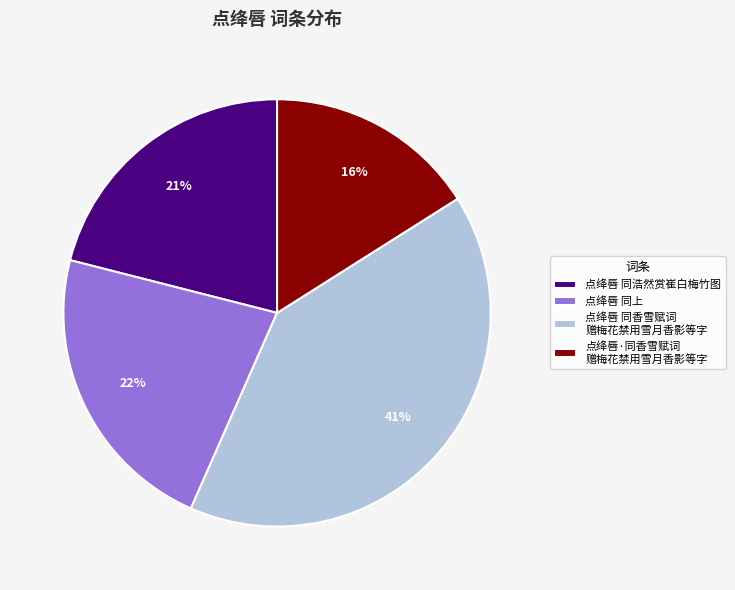

To the nearest percent, what is the combined percentage of 点绛唇 同浩然赏崔白梅竹图 and 点绛唇 同香雪赋词 赠梅花禁用雪月香影等字?

62%